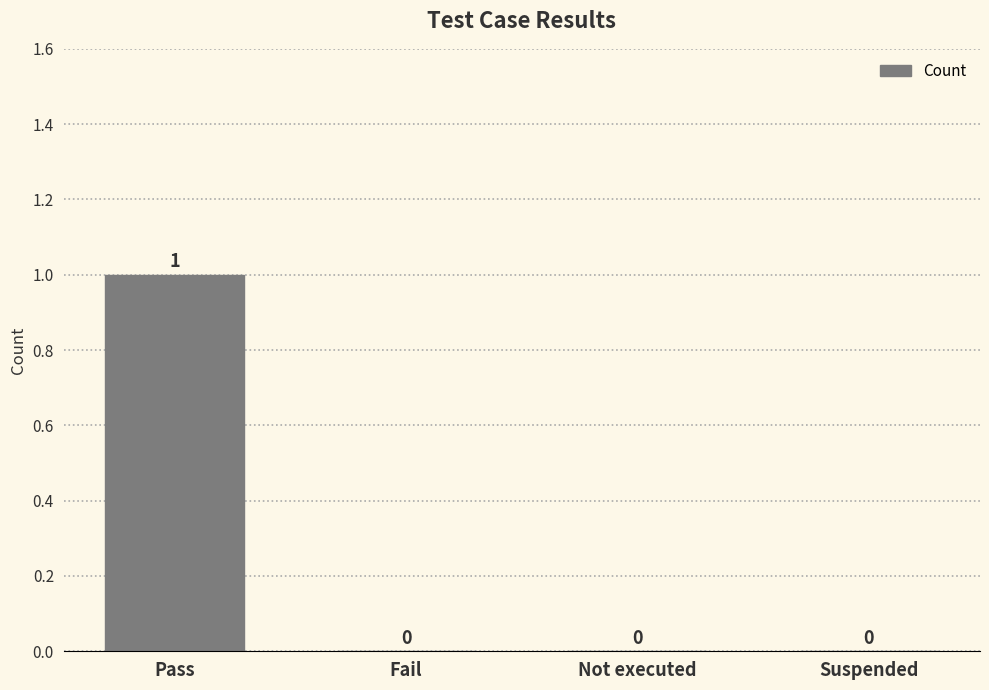

Reading right to left, transcribe all the data shown in this chart.

Suspended=0	Not executed=0	Fail=0	Pass=1